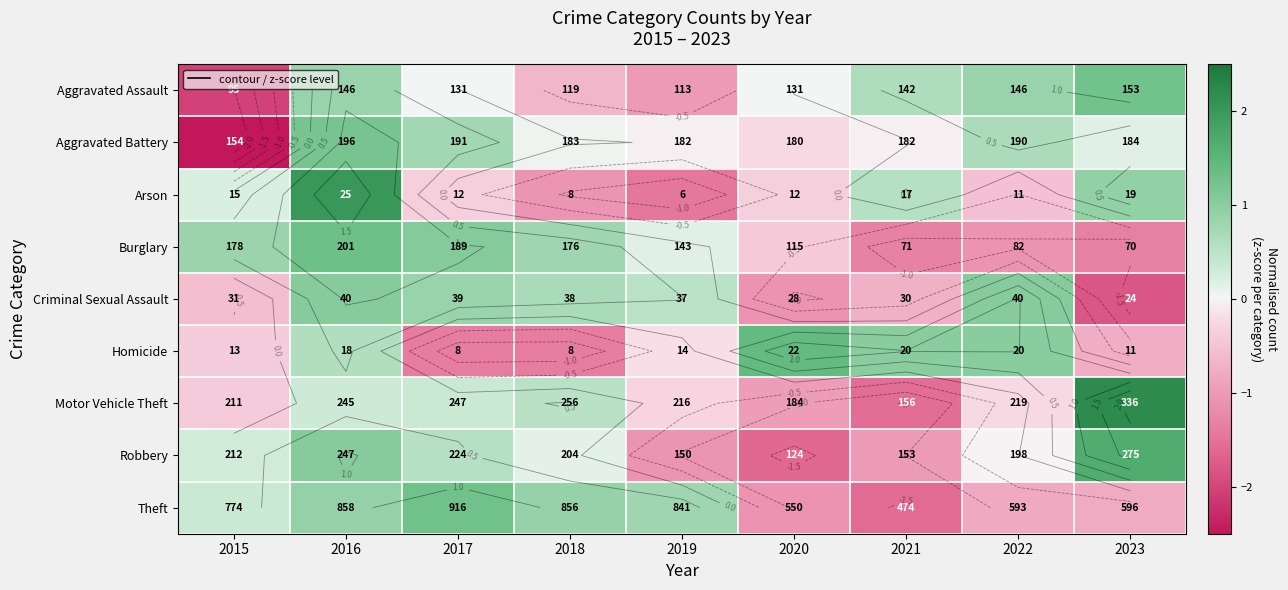

Rank the categories by Theft value from highest to lowest.

2017, 2016, 2018, 2019, 2015, 2023, 2022, 2020, 2021